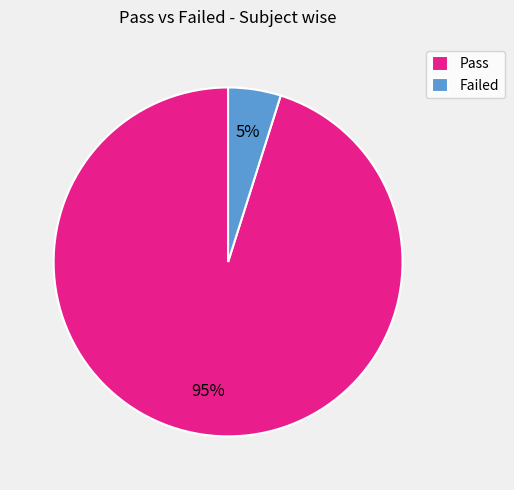

To the nearest percent, what portion does Failed represent?

5%